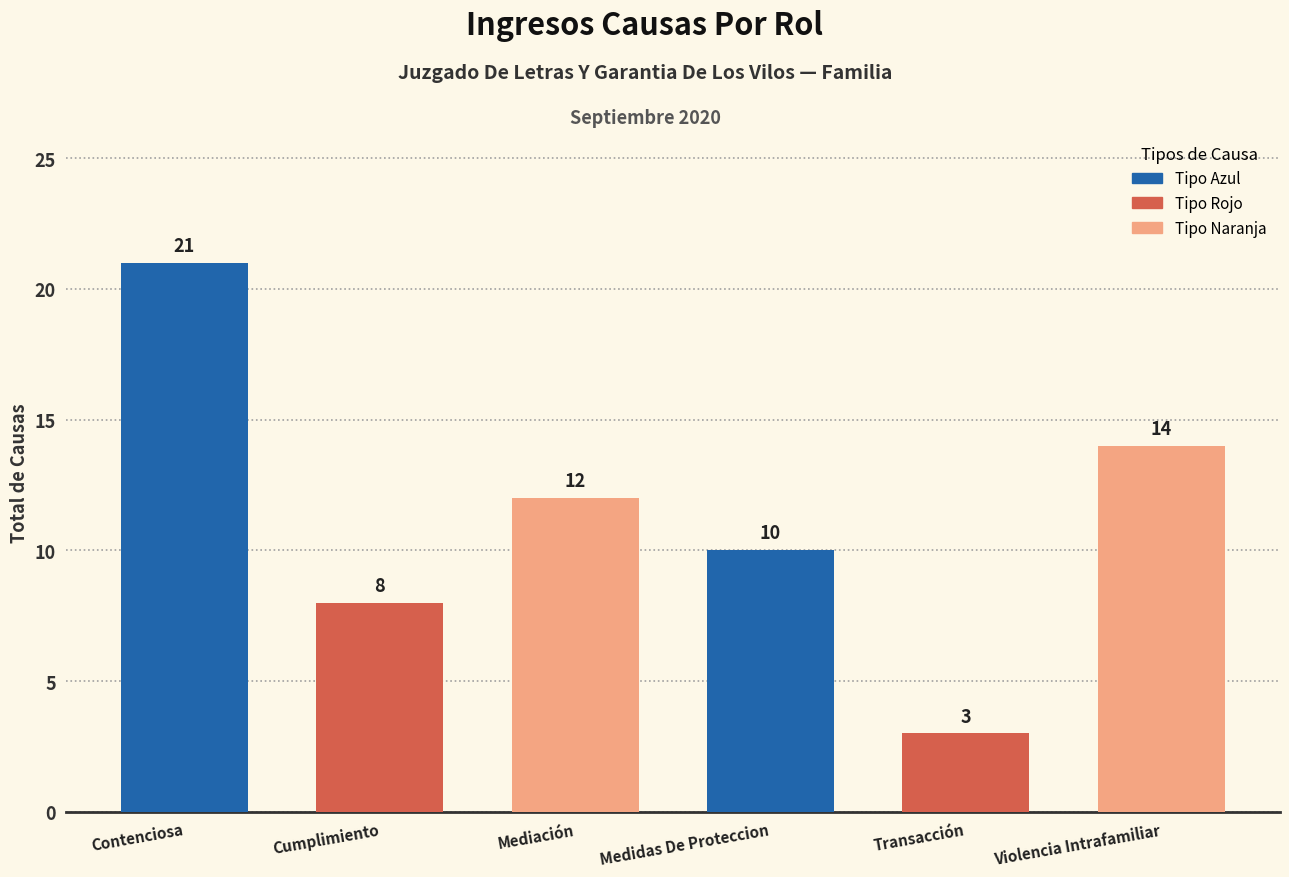

Where does the data first go above 12?

Contenciosa